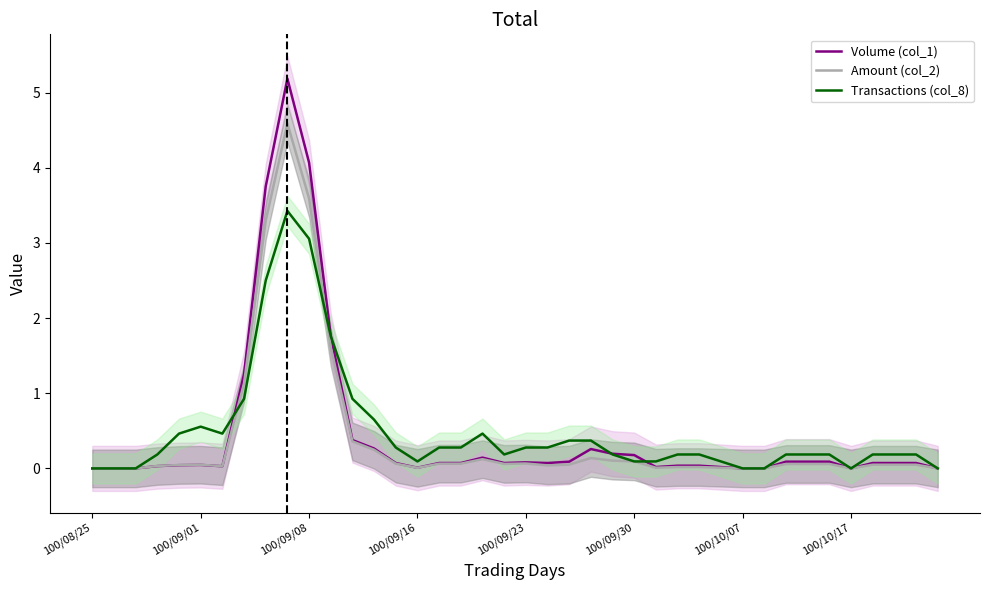

At how many categories does at least one series exceed 0?

33